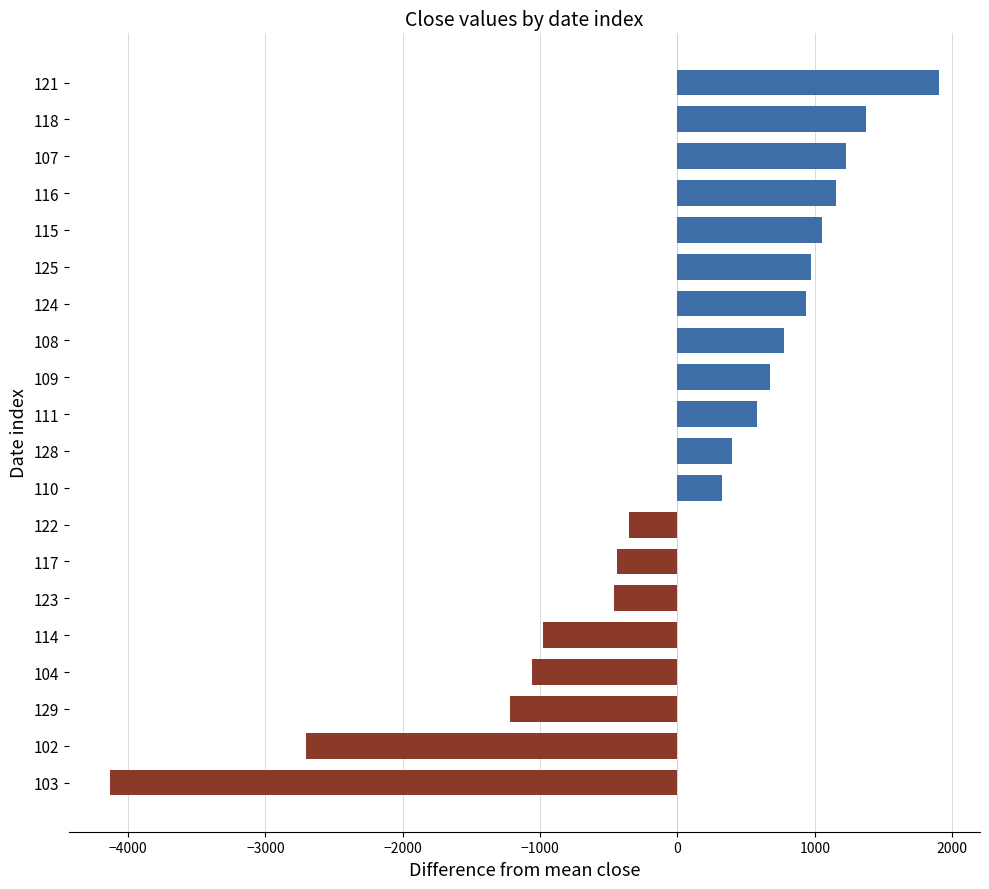

What is the greatest value displayed?

1900.6